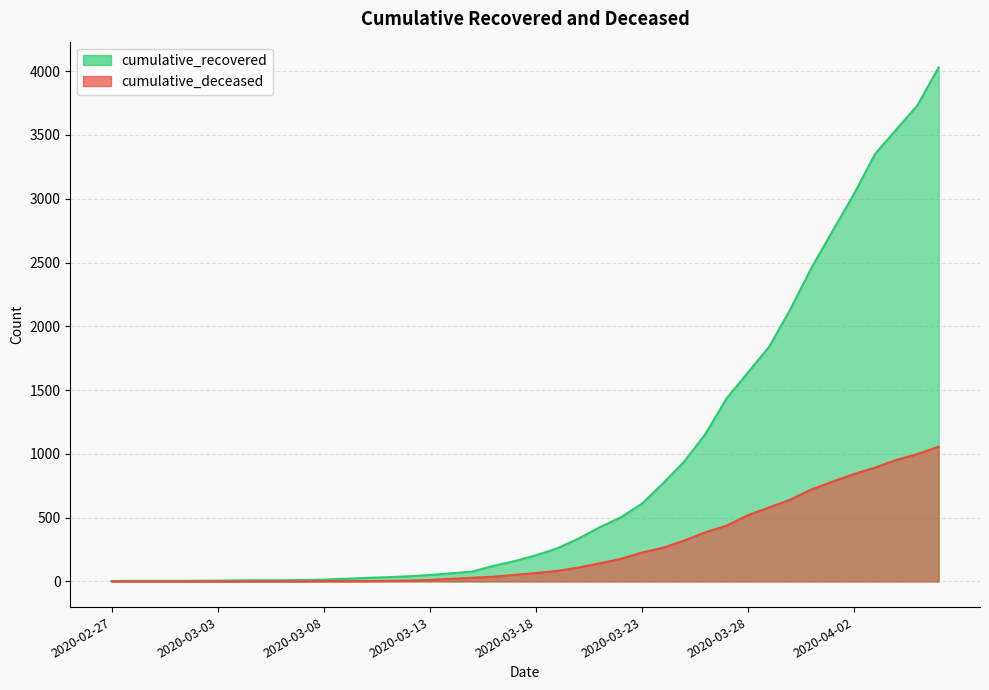

At 2020-03-18, list the series in order from largest to smallest.

cumulative_recovered, cumulative_deceased